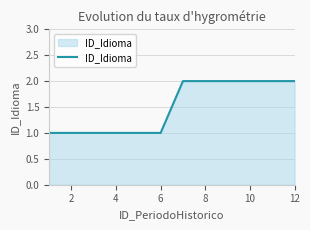

What is the difference between the maximum and minimum values?

1